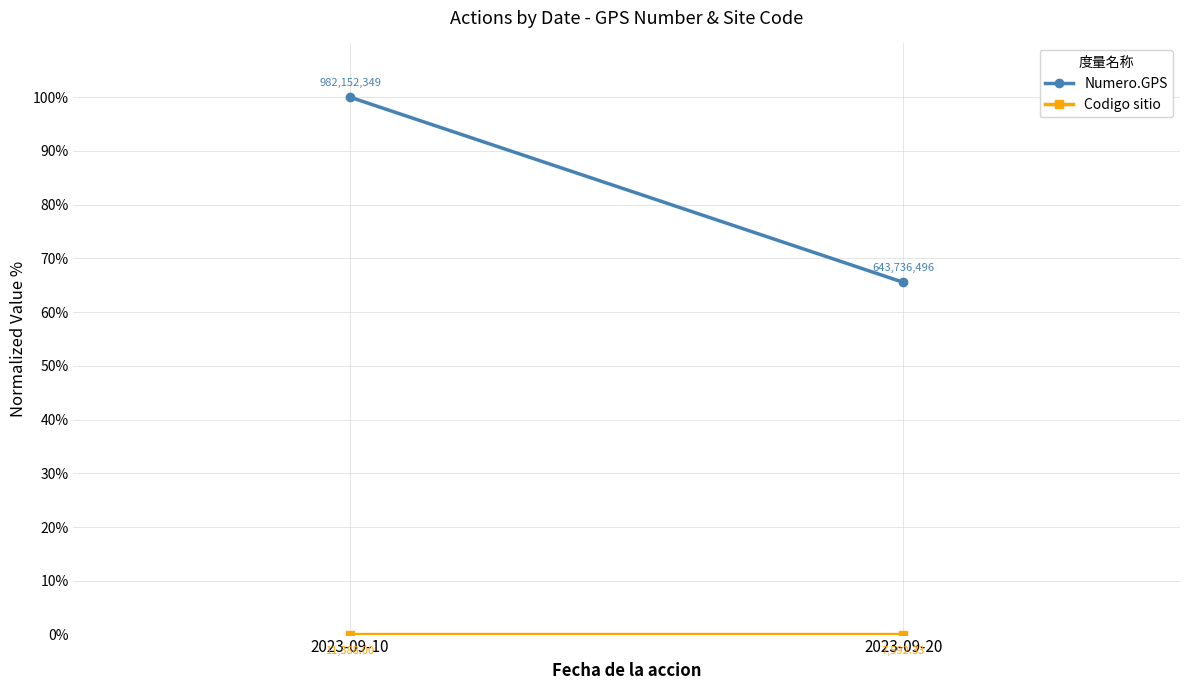

Between 2023-09-10 and 2023-09-20, which is larger?

2023-09-10